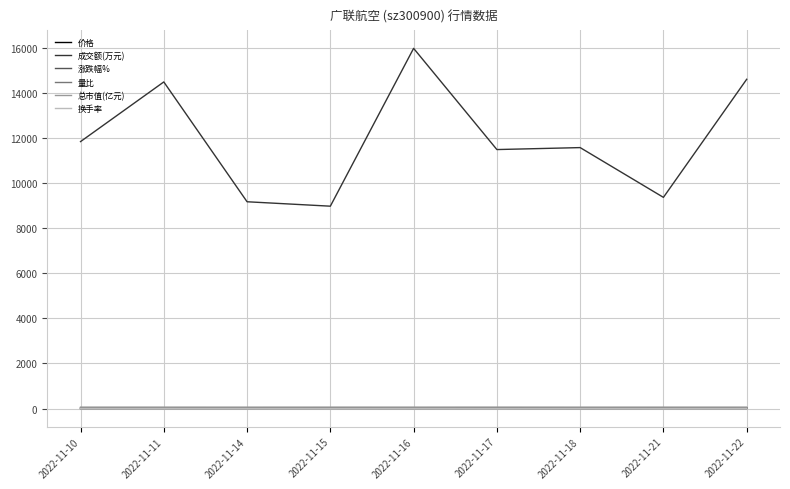

Which series changed the most between 2022-11-14 and 2022-11-22?

成交额(万元)